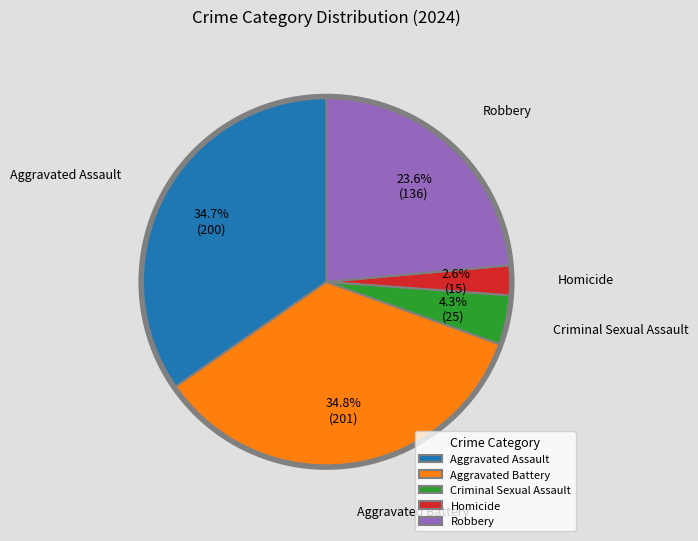

What is the ratio of the value at Criminal Sexual Assault to the value at Homicide?

1.7